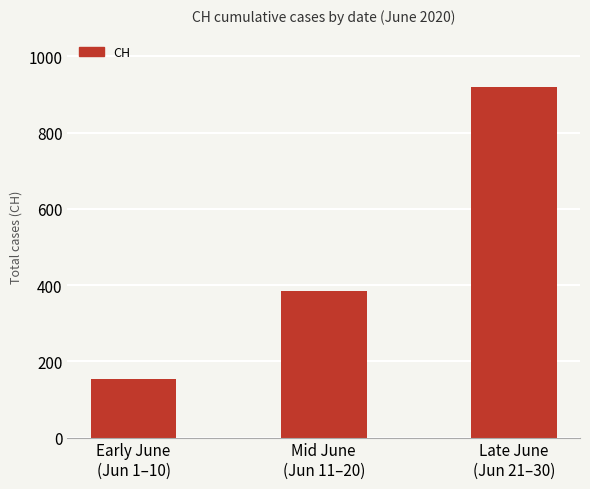

What position from the left is Mid June
(Jun 11–20)?

2